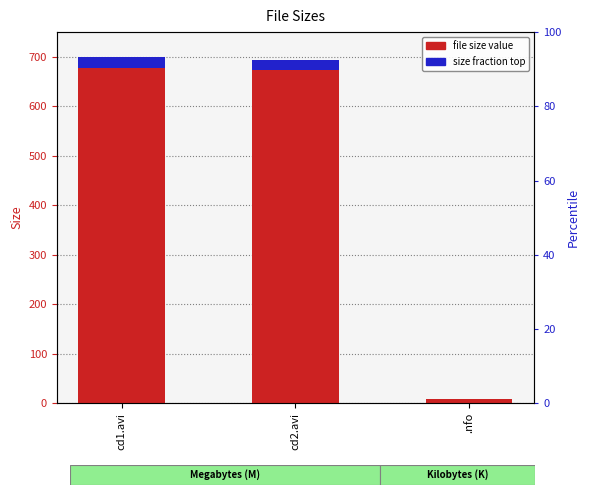

What is the label of the 2nd bar from the right?

cd2.avi